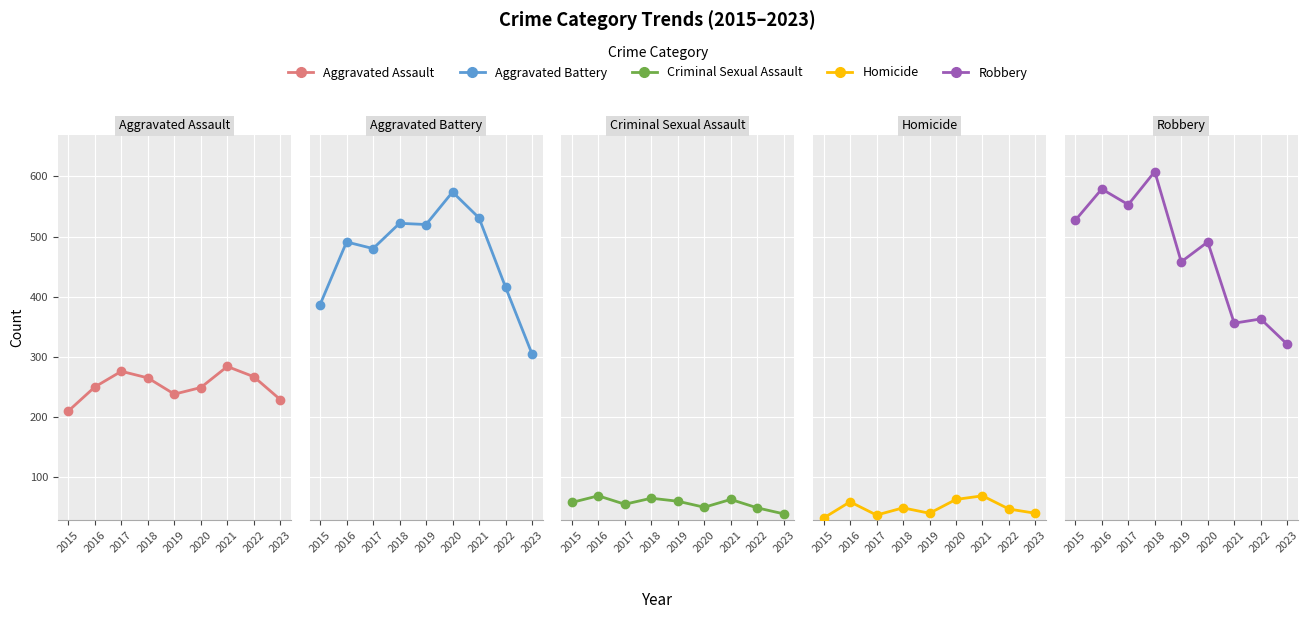

Reading right to left, what are all the values shown in this chart?

Aggravated Assault: 229	267	284	249	238	265	276	250	210
Aggravated Battery: 305	416	531	574	520	522	480	491	387
Criminal Sexual Assault: 39	49	63	50	60	65	55	69	58
Homicide: 40	47	69	63	40	49	37	59	32
Robbery: 321	363	356	491	458	608	553	579	527